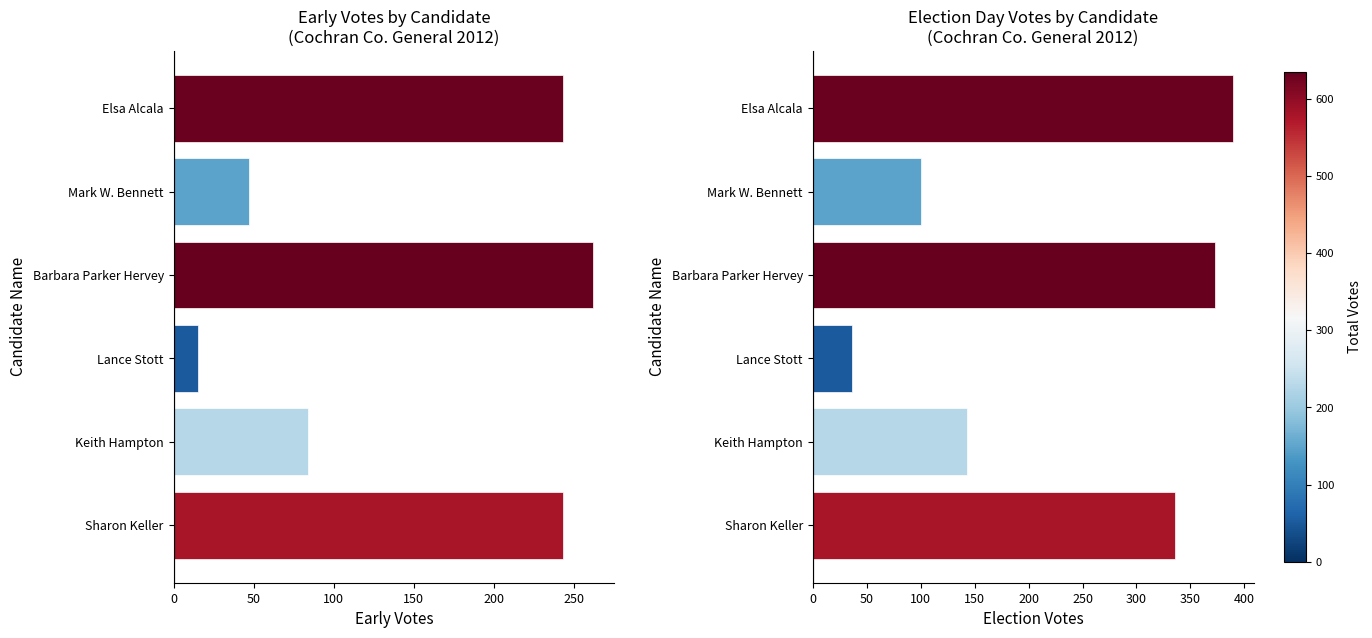

Which series has the widest spread of values?

Election Votes